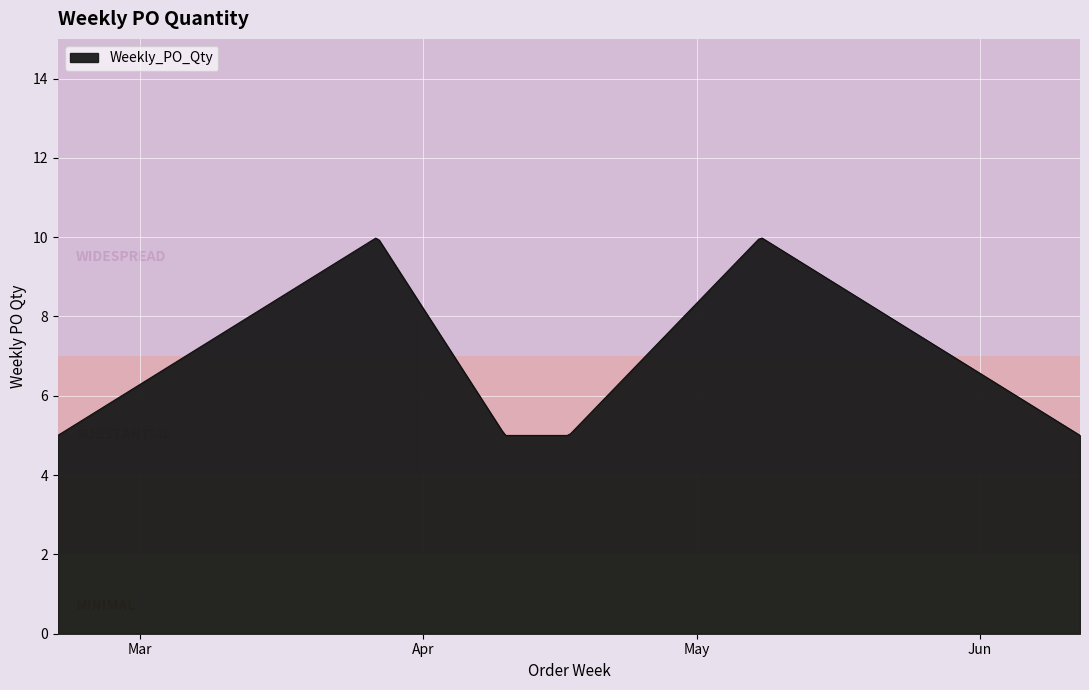

What is the minimum value shown in the chart?

5.0